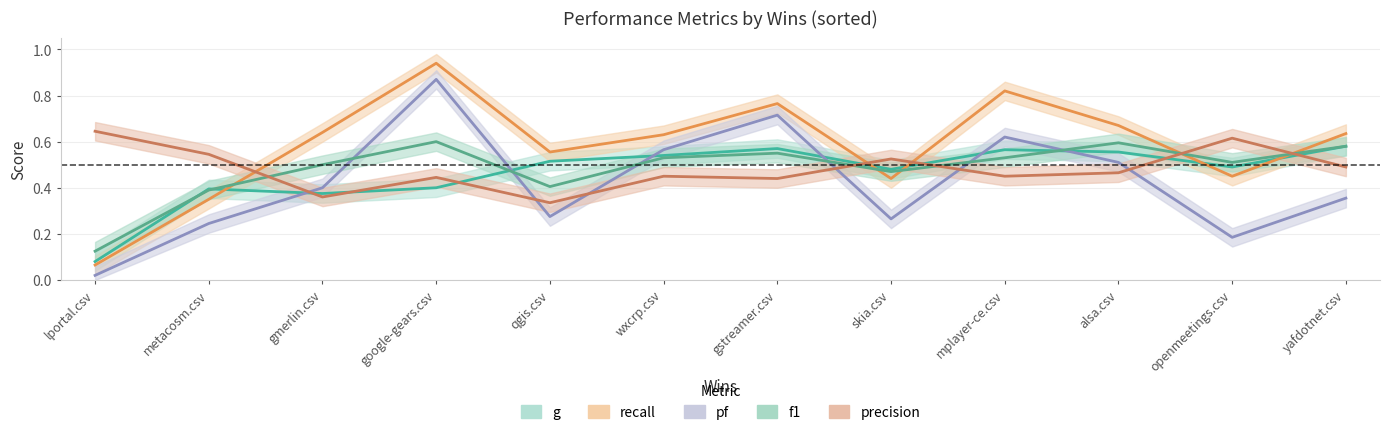

After their last crossing, which series has the higher values: g or precision?

g